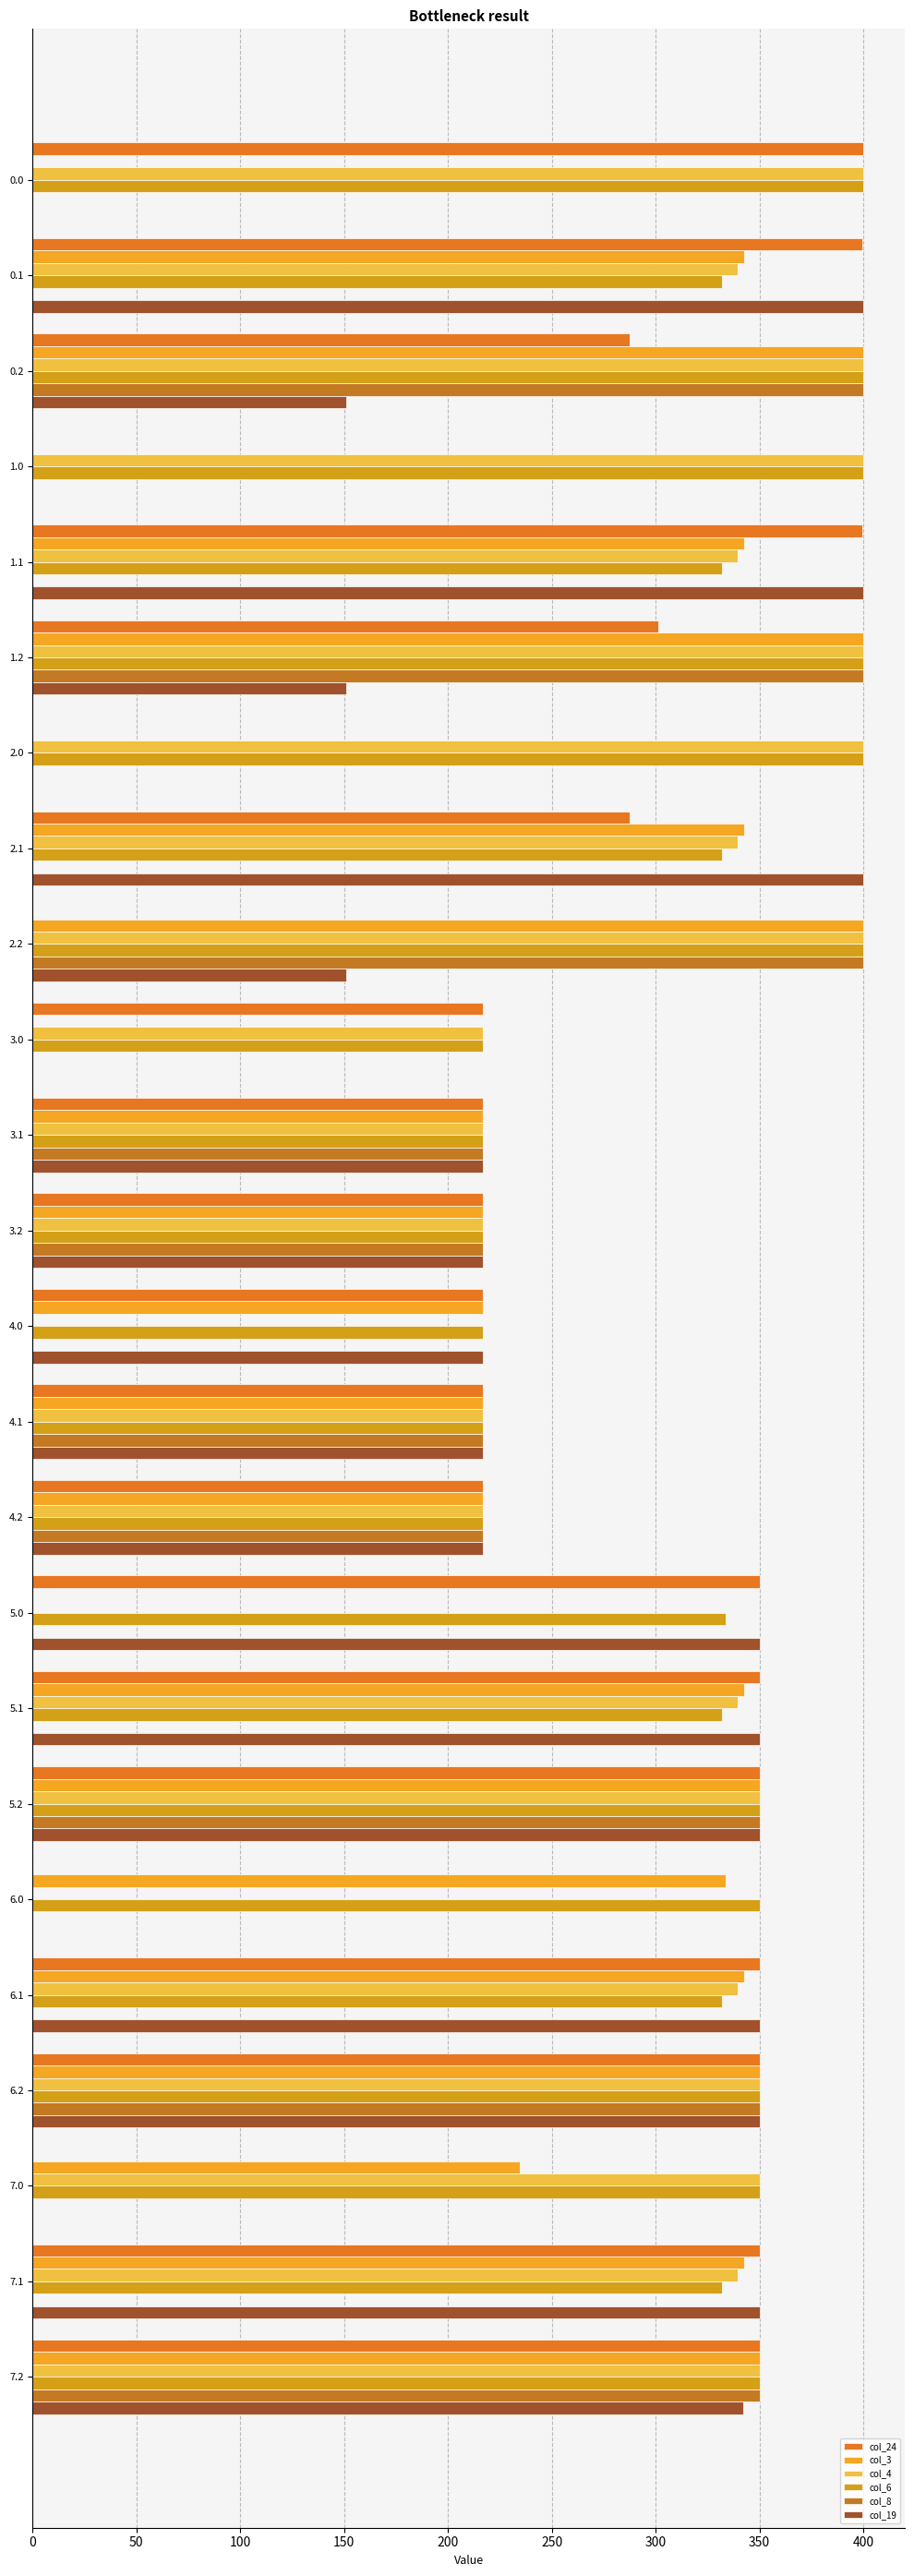

How many data points does each series have?

24